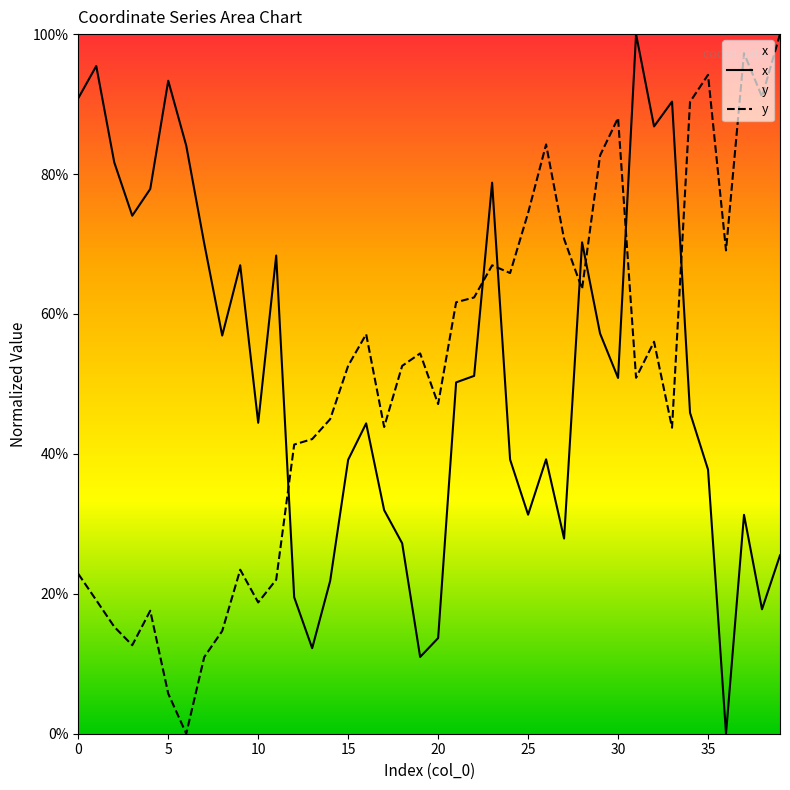

Does the chart display data point markers on the line(s)?

No